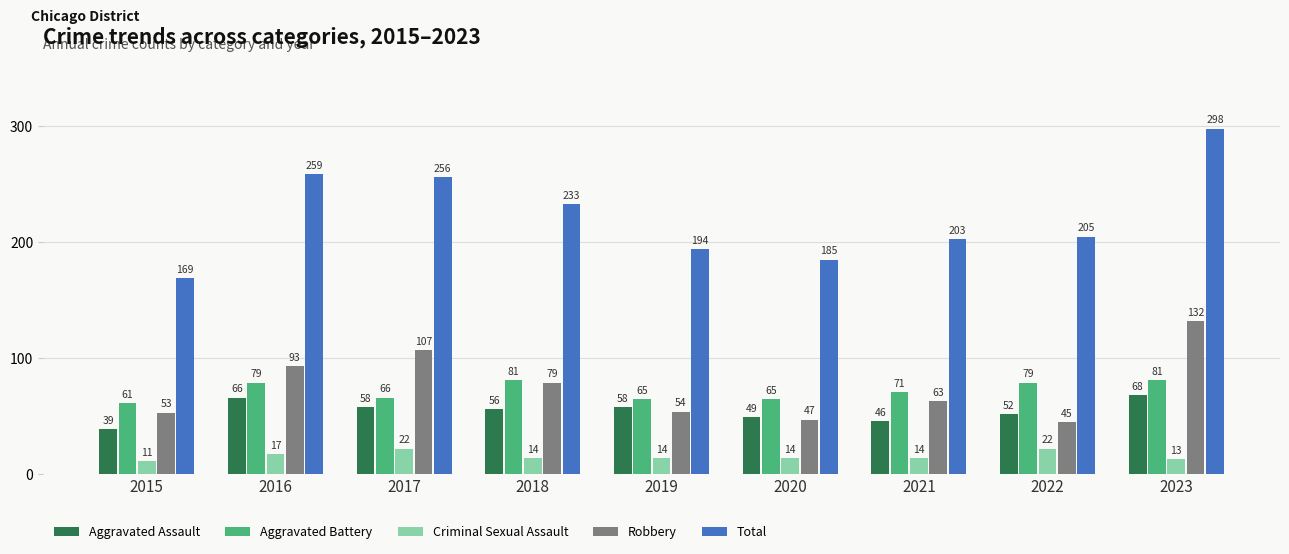

What is the value of the Total bar at the 4th from the left?

233